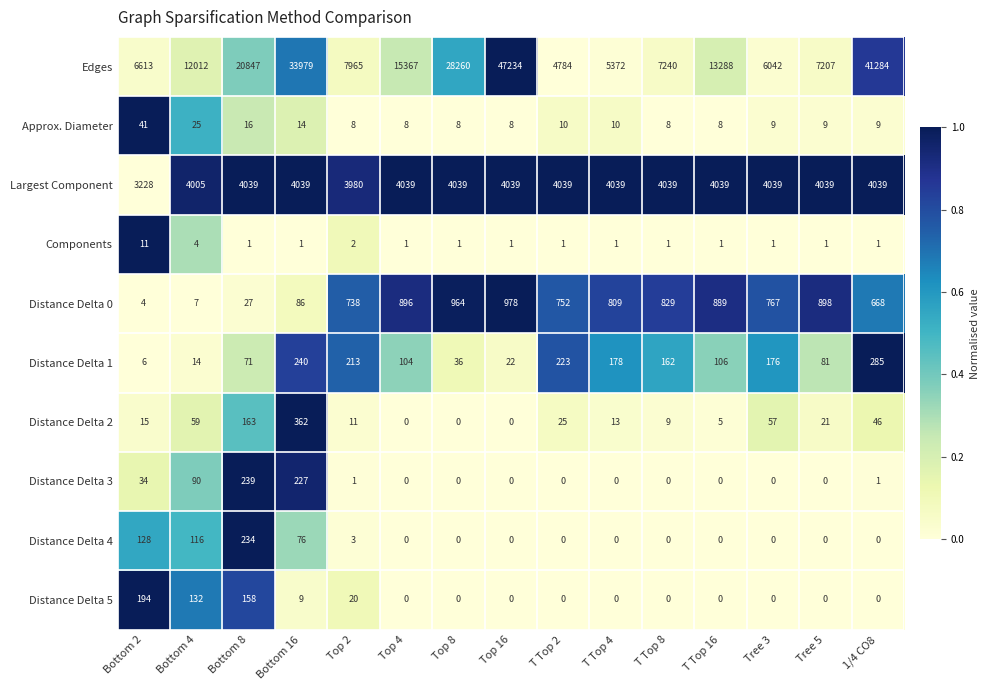

Which series has the largest total across all categories?

Edges